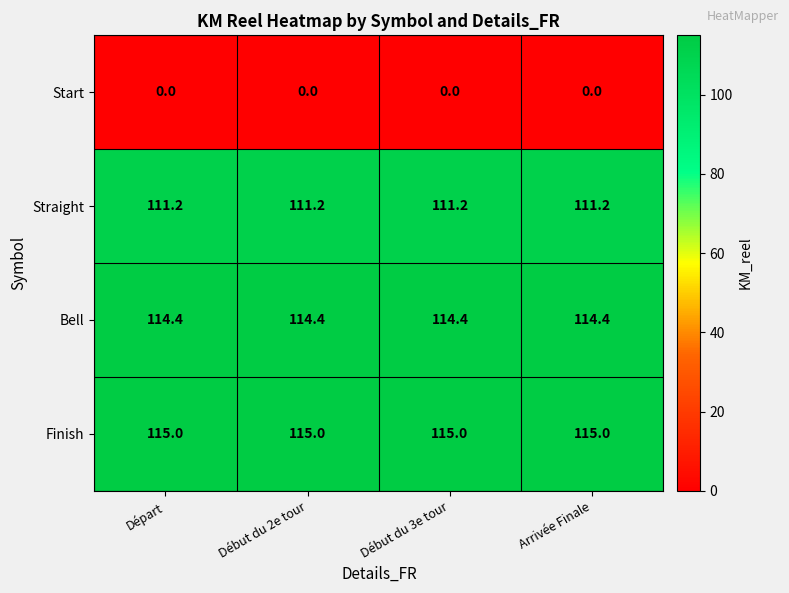

What is the sum of the Finish values at Départ and Arrivée Finale?

230.0